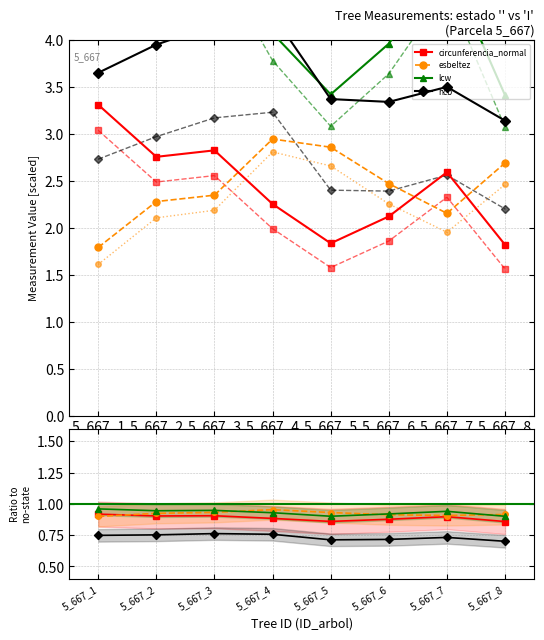

Count the number of categories in the chart.

8